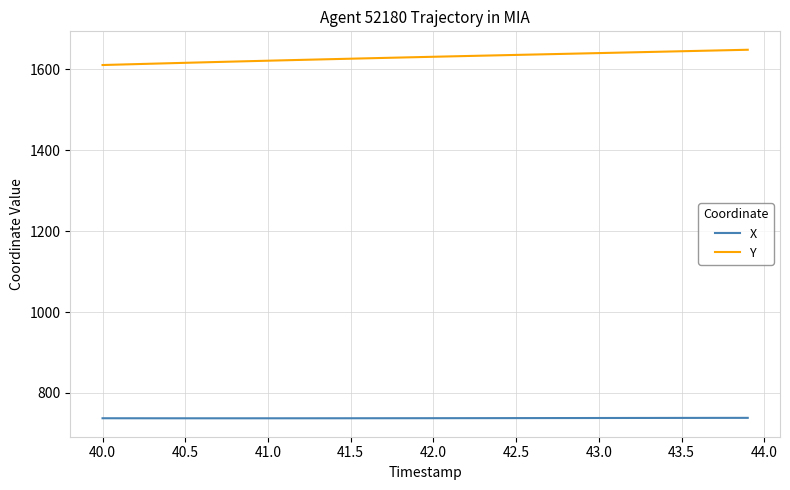

What is the average value of the Y series?

1630.3